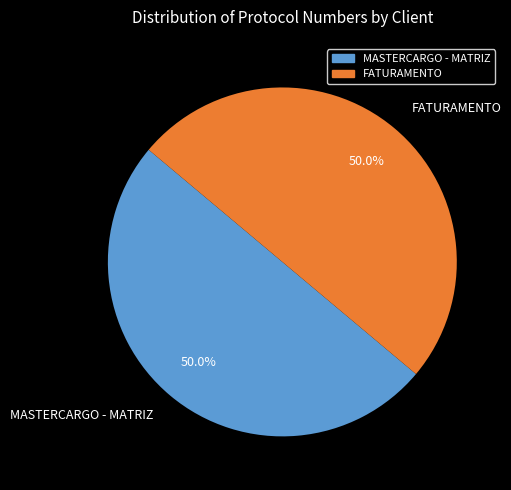

The FATURAMENTO slice represents 50% of the pie. True or false?

True